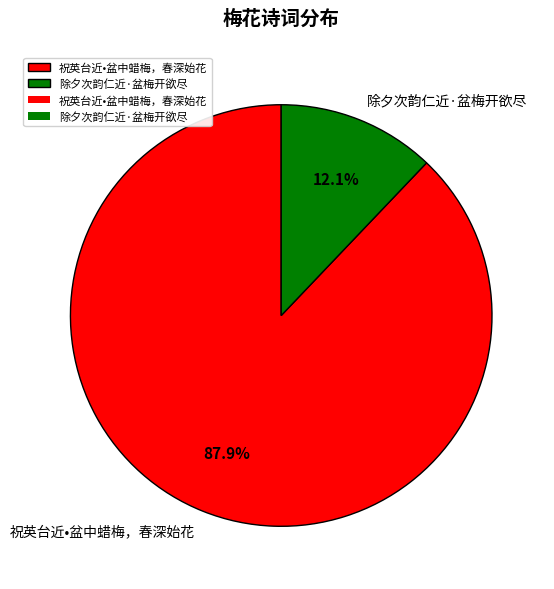

Combined, what portion of the pie is 祝英台近•盆中蜡梅，春深始花 and 除夕次韵仁近·盆梅开欲尽?

100.0%